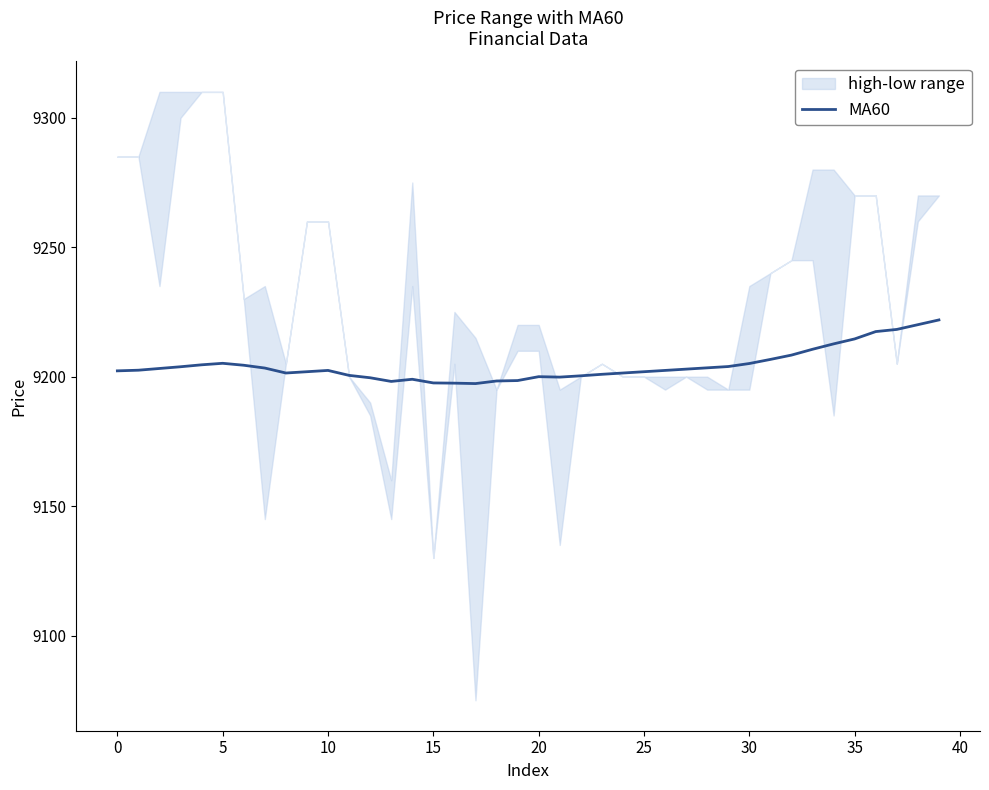

What is the change in value from −5 to 18?

-3.9